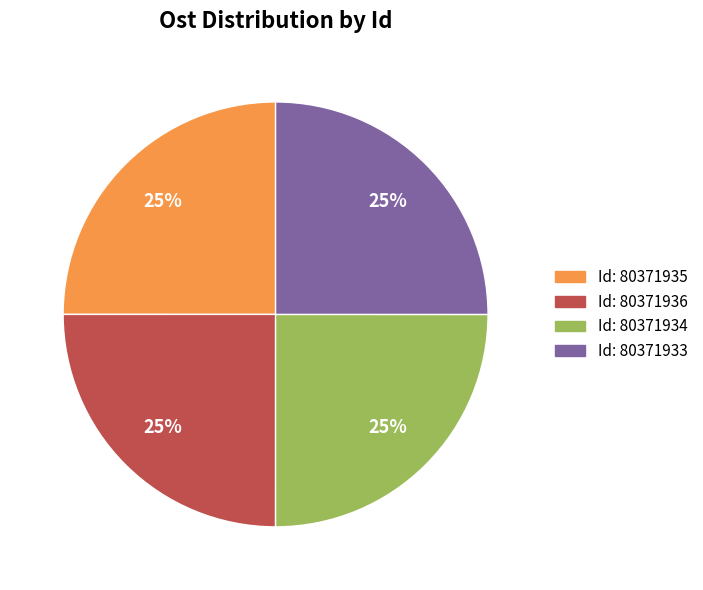

To the nearest percent, what is the average slice percentage?

25%